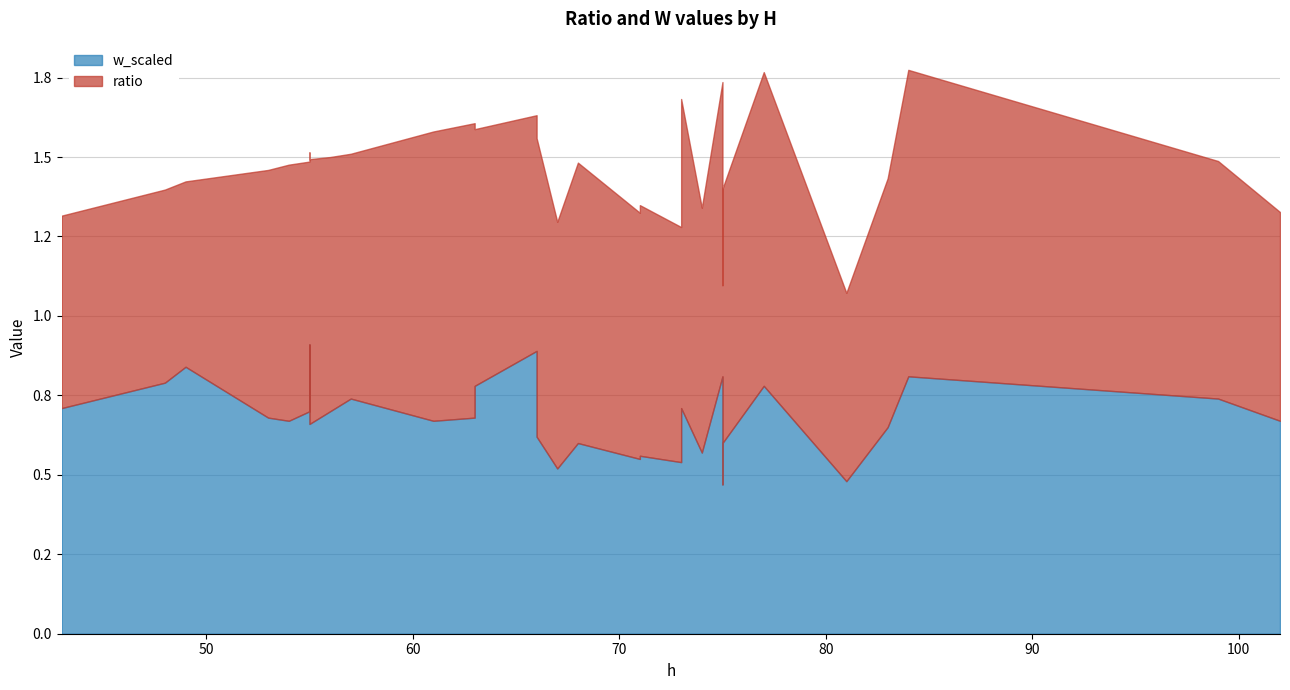

Is it true that w_scaled equals 0.7 at 55?

True